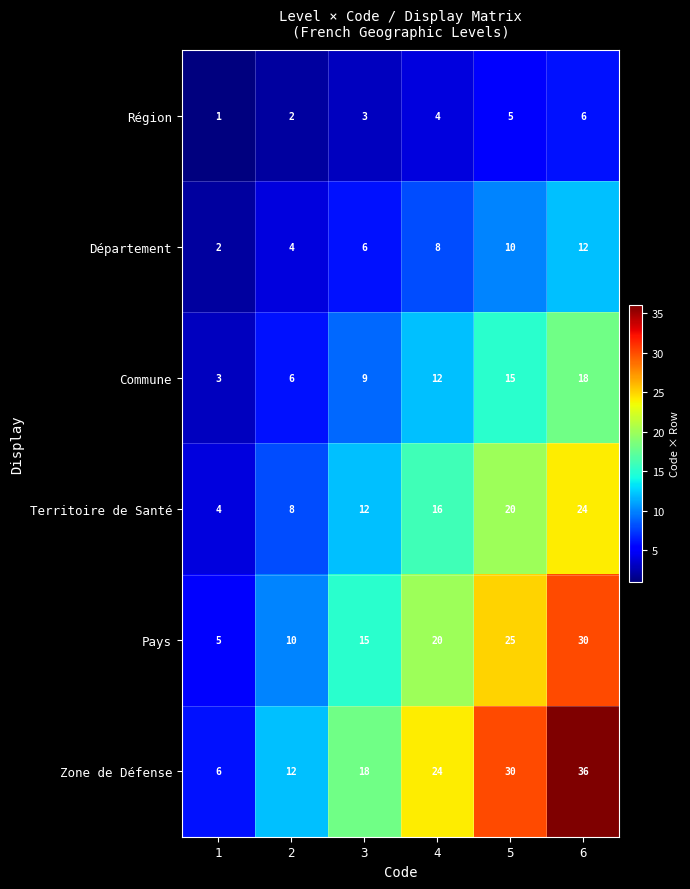

Which series has the largest total across all categories?

Zone de Défense